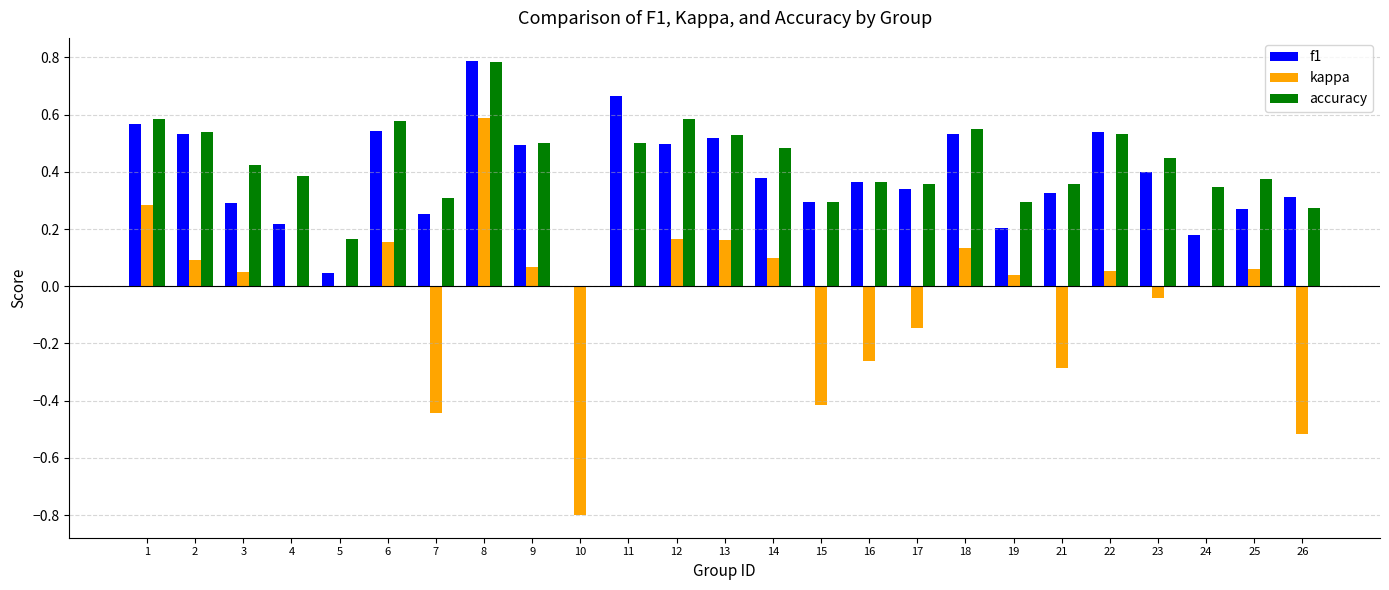

The value of f1 at 26 is 0.3. True or false?

True